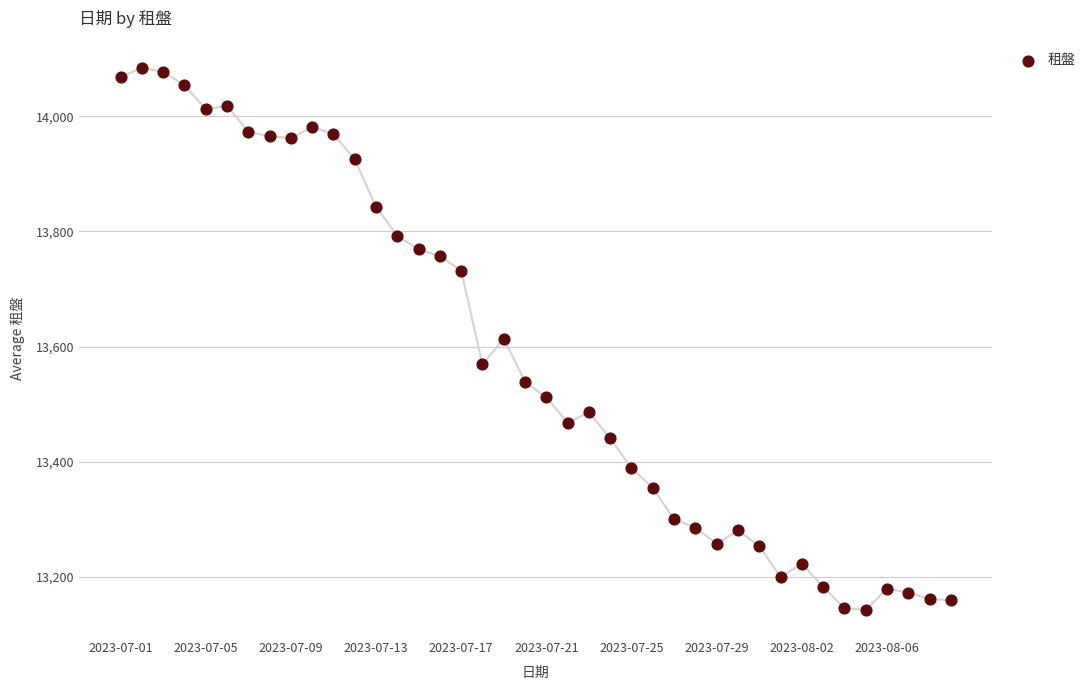

What is the range of Y values (max minus min)?

941